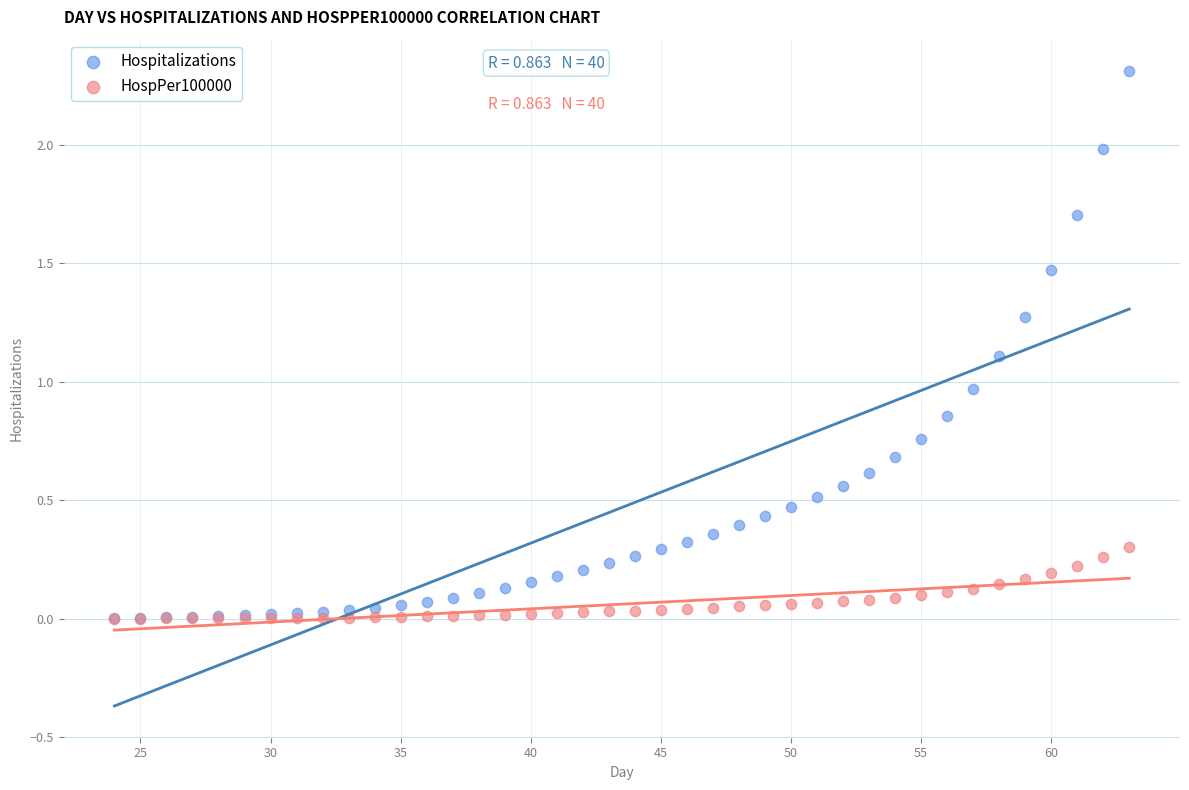

Which series has the largest Y range (max minus min)?

Hospitalizations